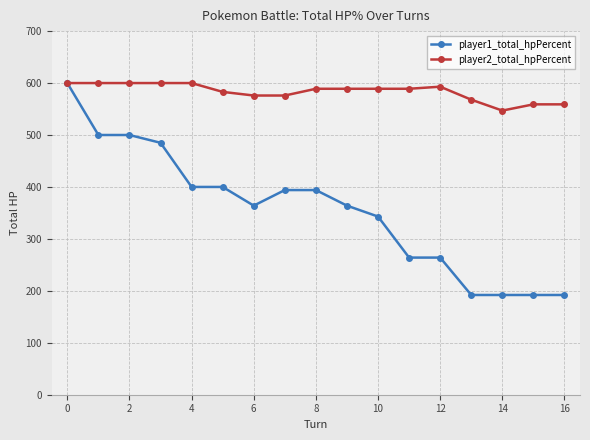

List the series in order of their overall mean, highest first.

player2_total_hpPercent, player1_total_hpPercent